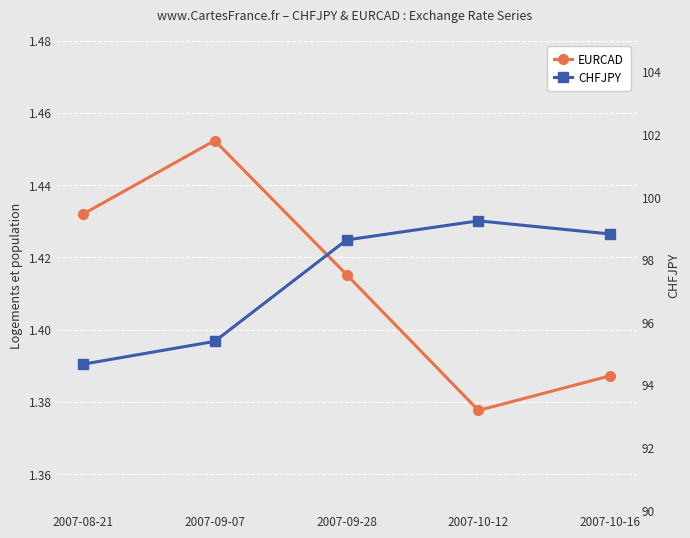

What is the value of the CHFJPY point at the 1st from the left?

94.7